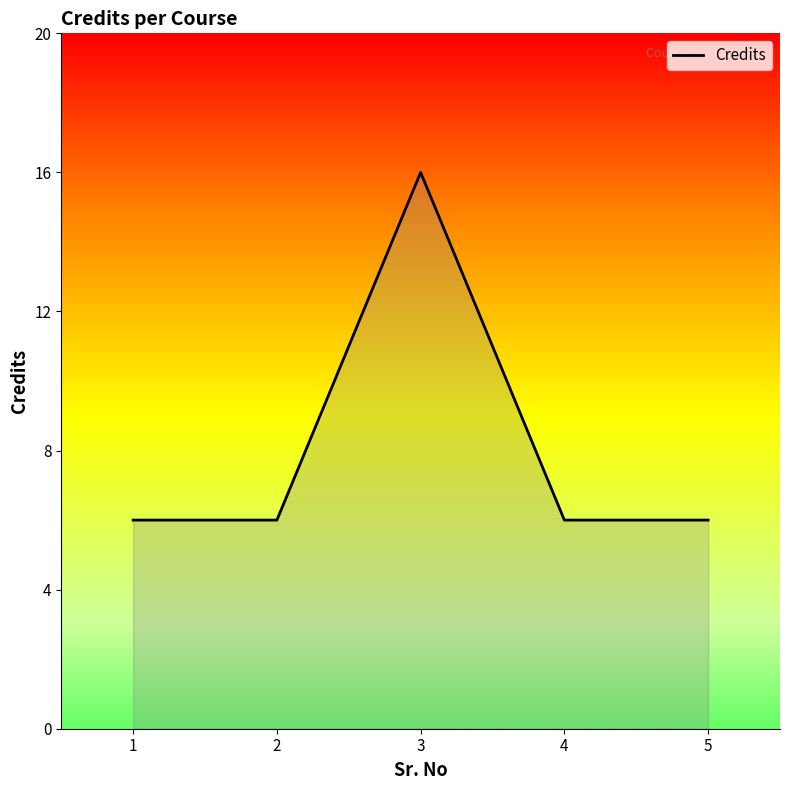

At which category does the data reach its first local peak?

3